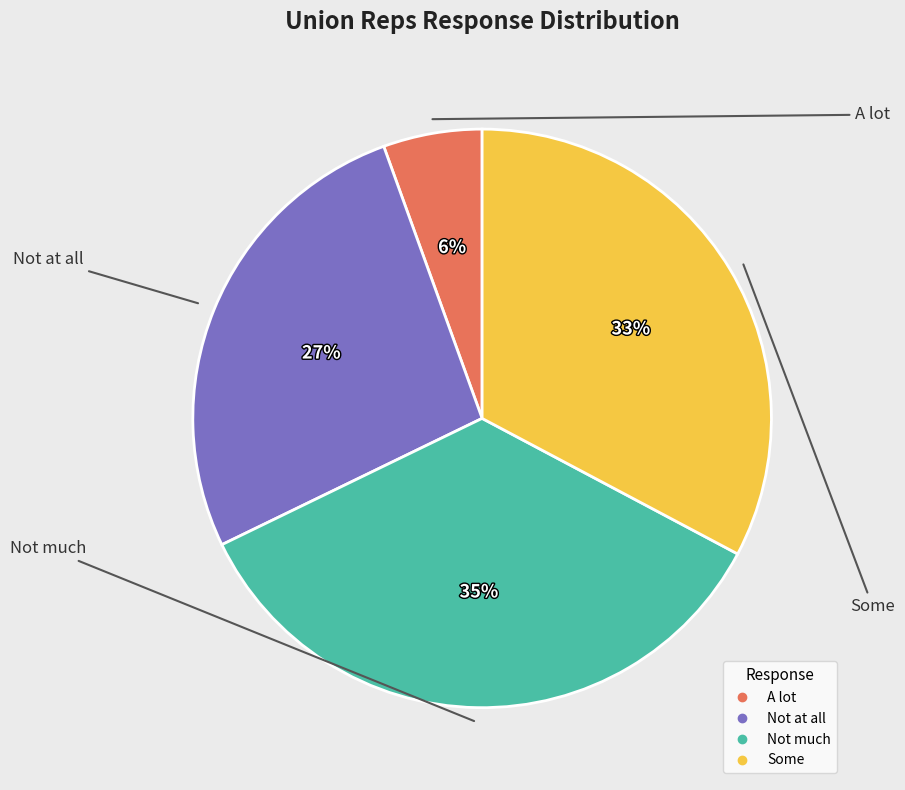

What percentage is the A lot slice, to the nearest percent?

6%